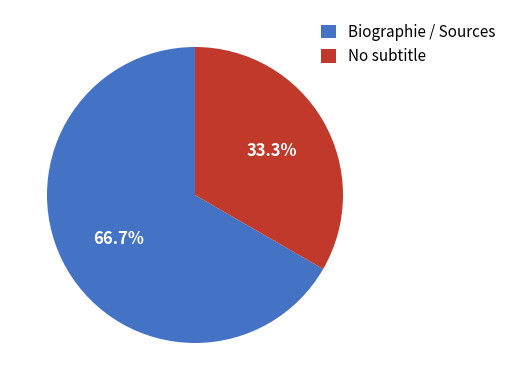

Between No subtitle and Biographie / Sources, which is larger?

Biographie / Sources